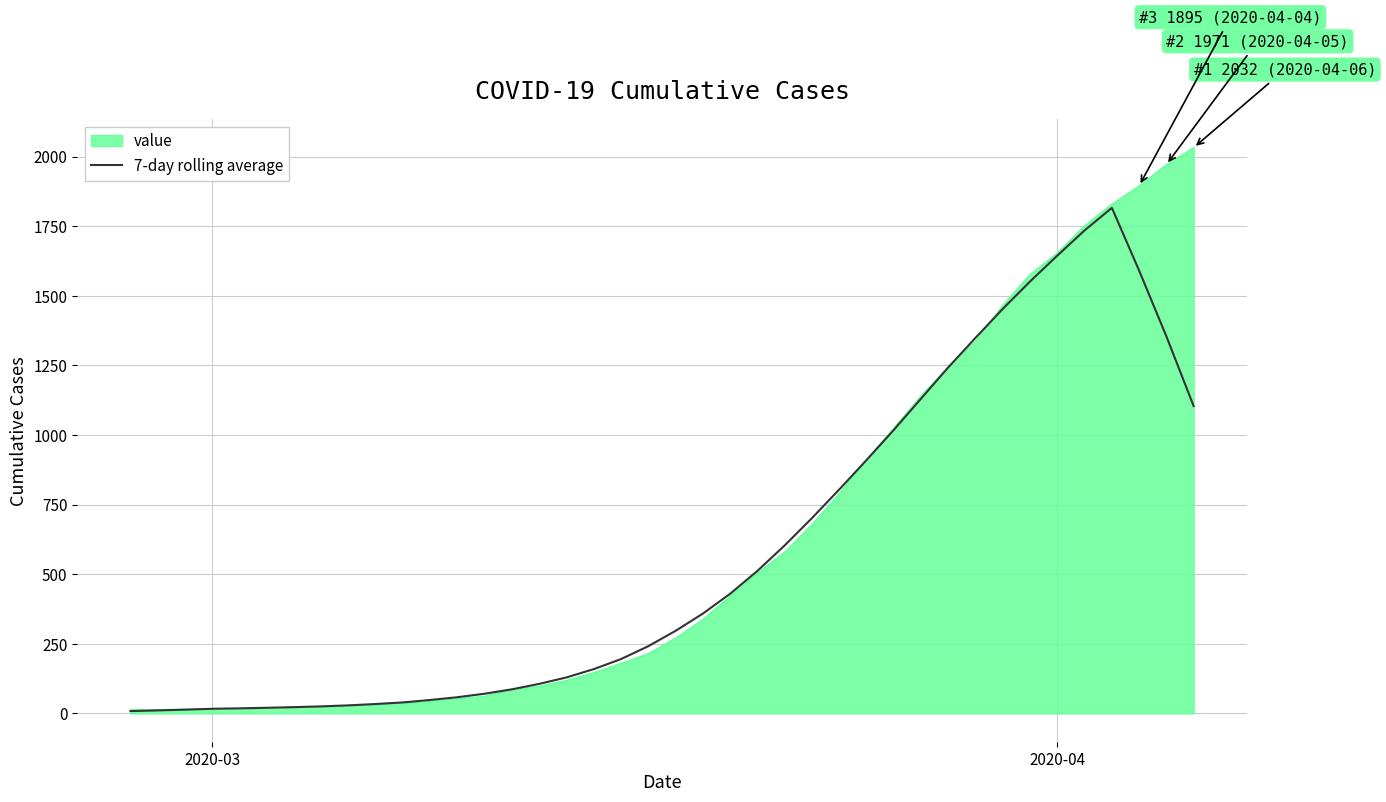

Rank the series by their maximum value, from highest to lowest.

value, 7-day rolling average